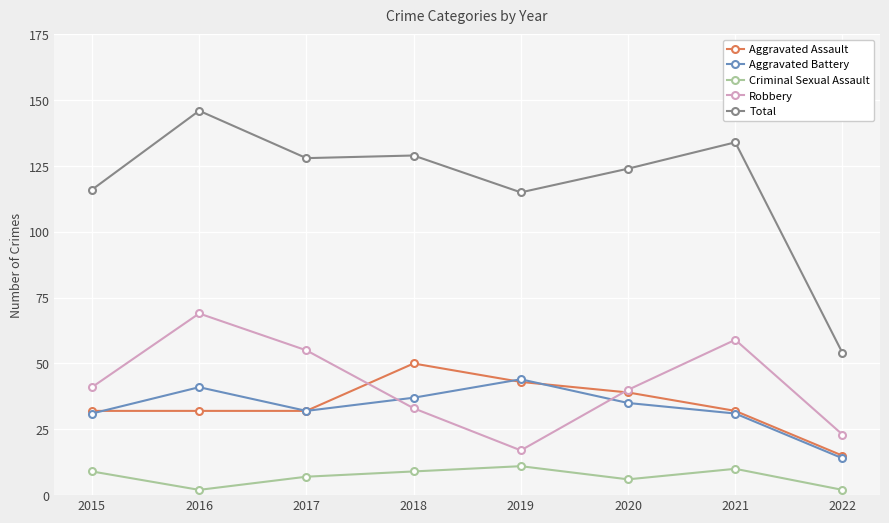

What is the sum of all Aggravated Battery values?

265